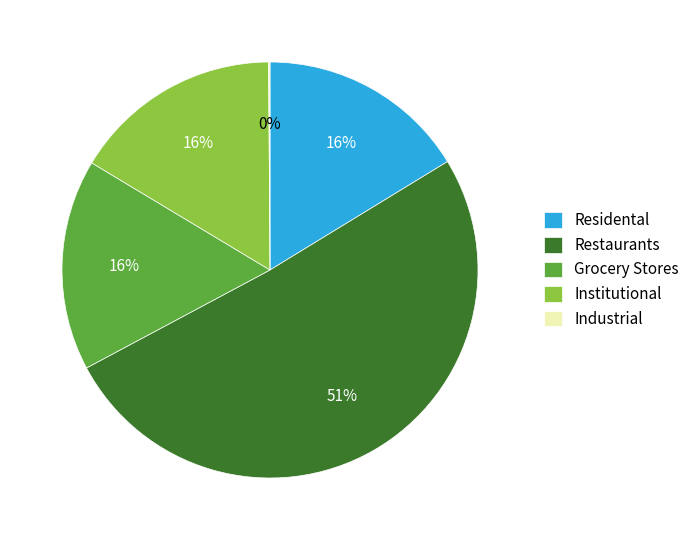

Does any single category account for the majority?

Yes